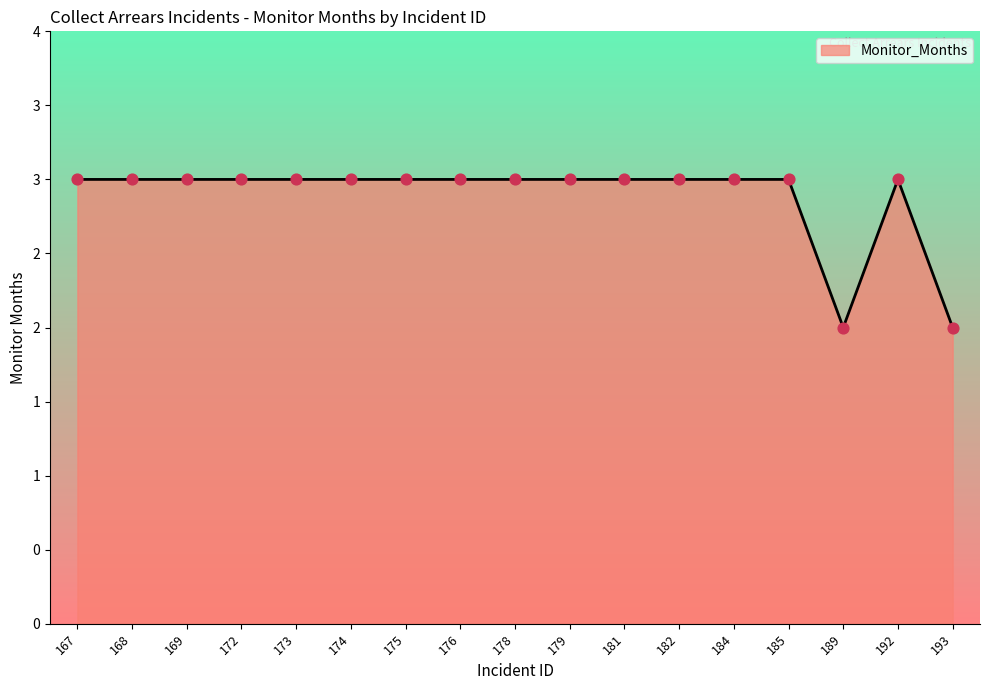

Which has a higher value, 176 or 185?

176